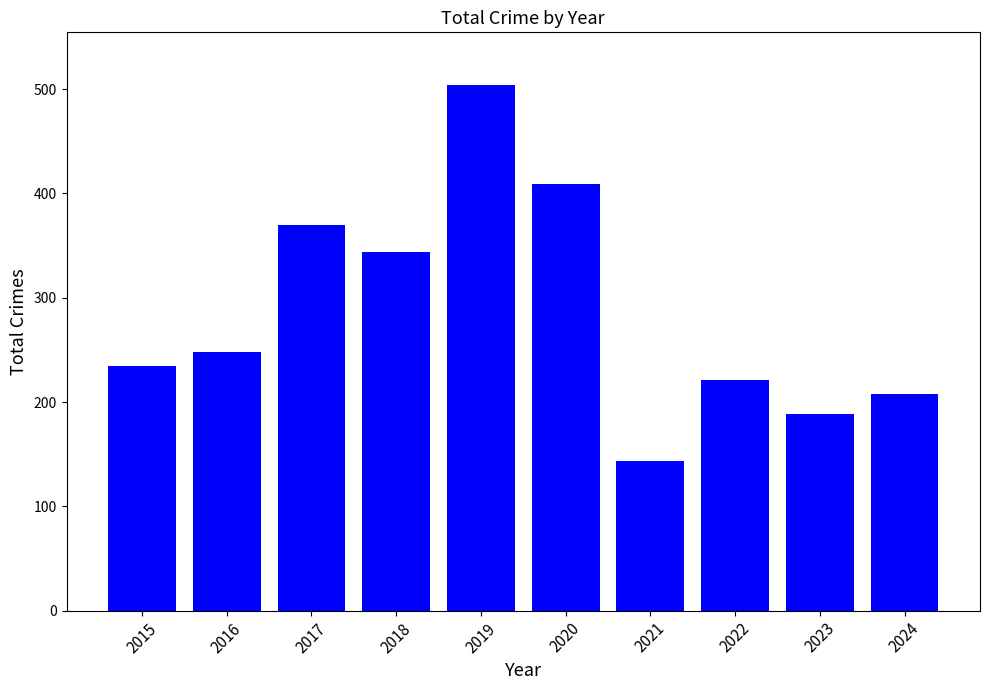

What is the value of the 6th bar from the left?

409